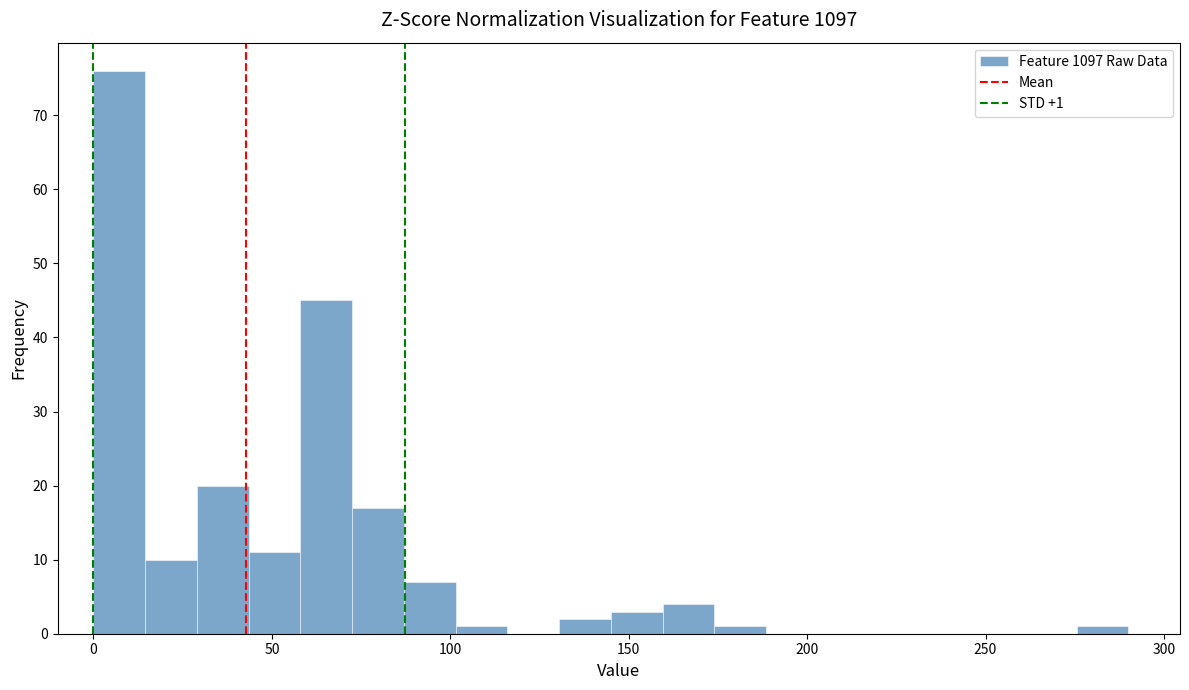

Read against the x-axis, roughly where is the centre of the tallest bar?

5